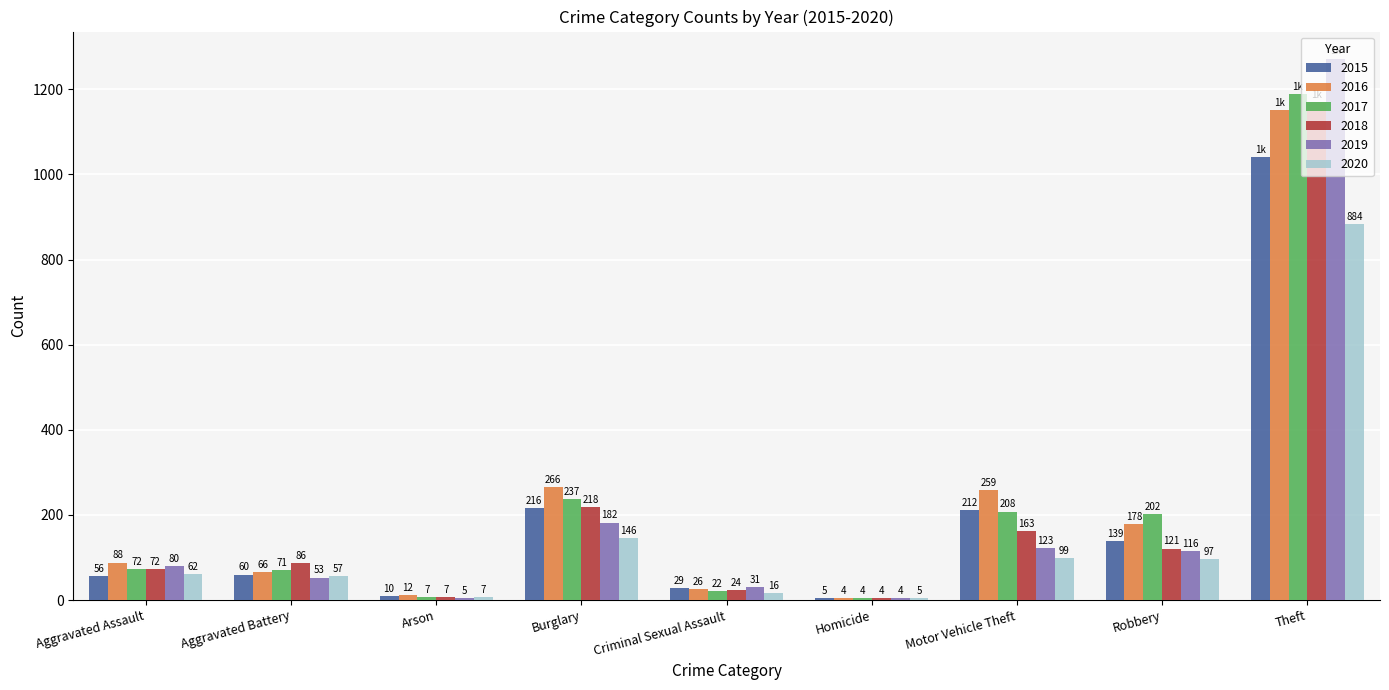

Reading left to right, what are all the values shown in this chart?

2015: Aggravated Assault=56	Aggravated Battery=60	Arson=10	Burglary=216	Criminal Sexual Assault=29	Homicide=5	Motor Vehicle Theft=212	Robbery=139	Theft=1041
2016: Aggravated Assault=88	Aggravated Battery=66	Arson=12	Burglary=266	Criminal Sexual Assault=26	Homicide=4	Motor Vehicle Theft=259	Robbery=178	Theft=1151
2017: Aggravated Assault=72	Aggravated Battery=71	Arson=7	Burglary=237	Criminal Sexual Assault=22	Homicide=4	Motor Vehicle Theft=208	Robbery=202	Theft=1188
2018: Aggravated Assault=72	Aggravated Battery=86	Arson=7	Burglary=218	Criminal Sexual Assault=24	Homicide=4	Motor Vehicle Theft=163	Robbery=121	Theft=1170
2019: Aggravated Assault=80	Aggravated Battery=53	Arson=5	Burglary=182	Criminal Sexual Assault=31	Homicide=4	Motor Vehicle Theft=123	Robbery=116	Theft=1272
2020: Aggravated Assault=62	Aggravated Battery=57	Arson=7	Burglary=146	Criminal Sexual Assault=16	Homicide=5	Motor Vehicle Theft=99	Robbery=97	Theft=884